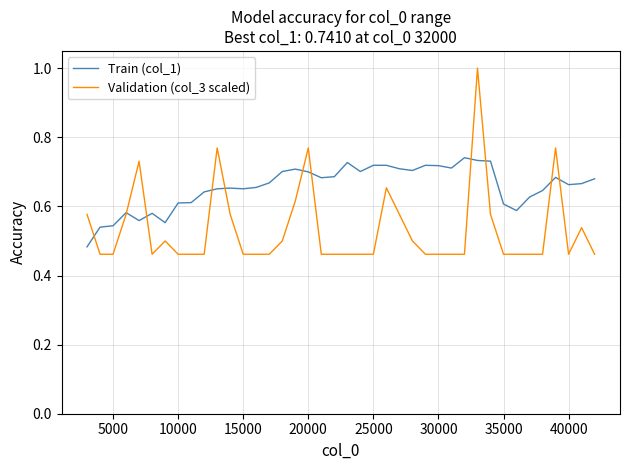

Count the Train (col_1) values in the range 0 to 1.

40